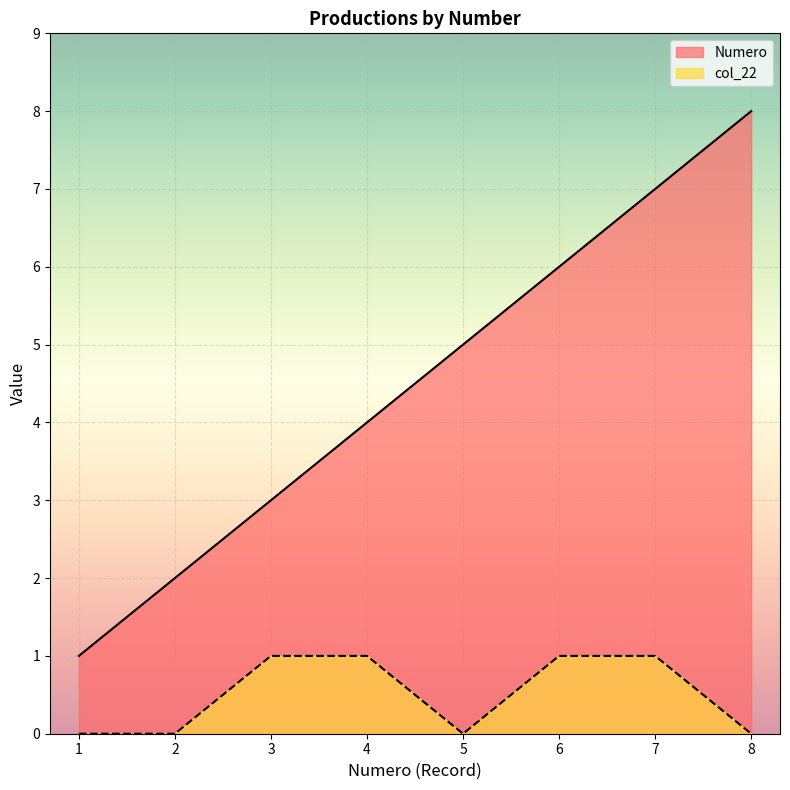

Reading left to right, what are all the values shown in this chart?

Numero: 1	2	3	4	5	6	7	8
col_22: 0	0	1	1	0	1	1	0